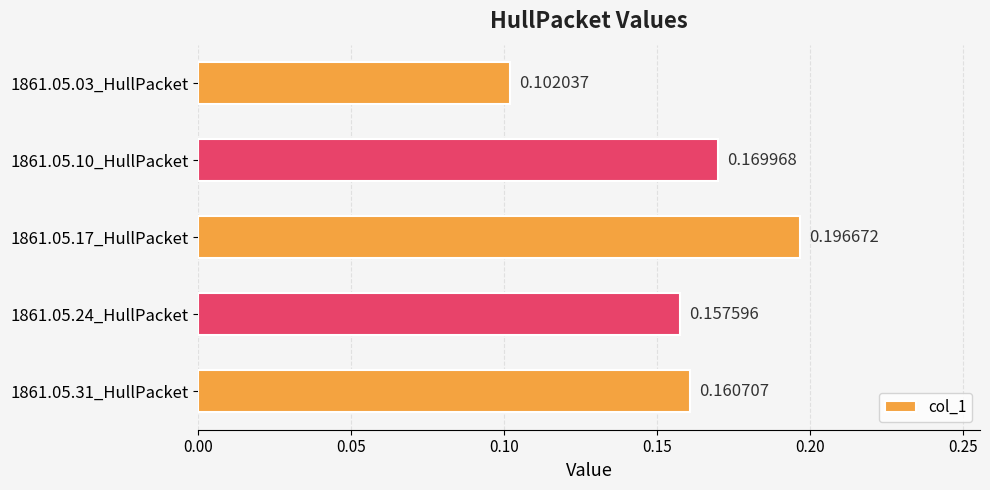

List the labels in order of value, smallest first.

1861.05.03_HullPacket, 1861.05.24_HullPacket, 1861.05.31_HullPacket, 1861.05.10_HullPacket, 1861.05.17_HullPacket